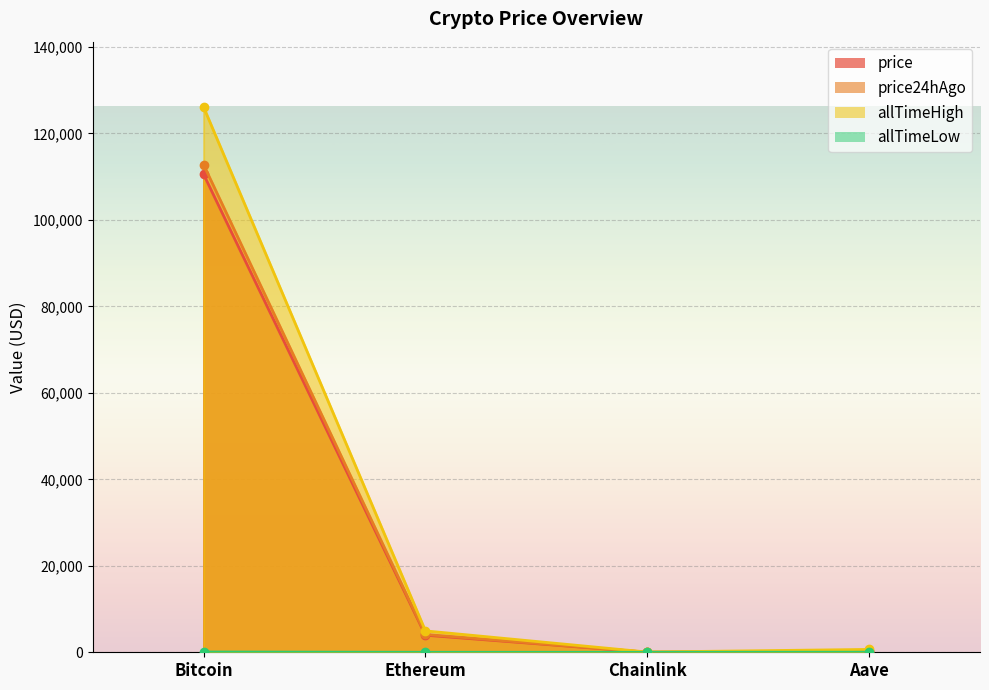

Between Chainlink and Bitcoin, which is larger?

Bitcoin